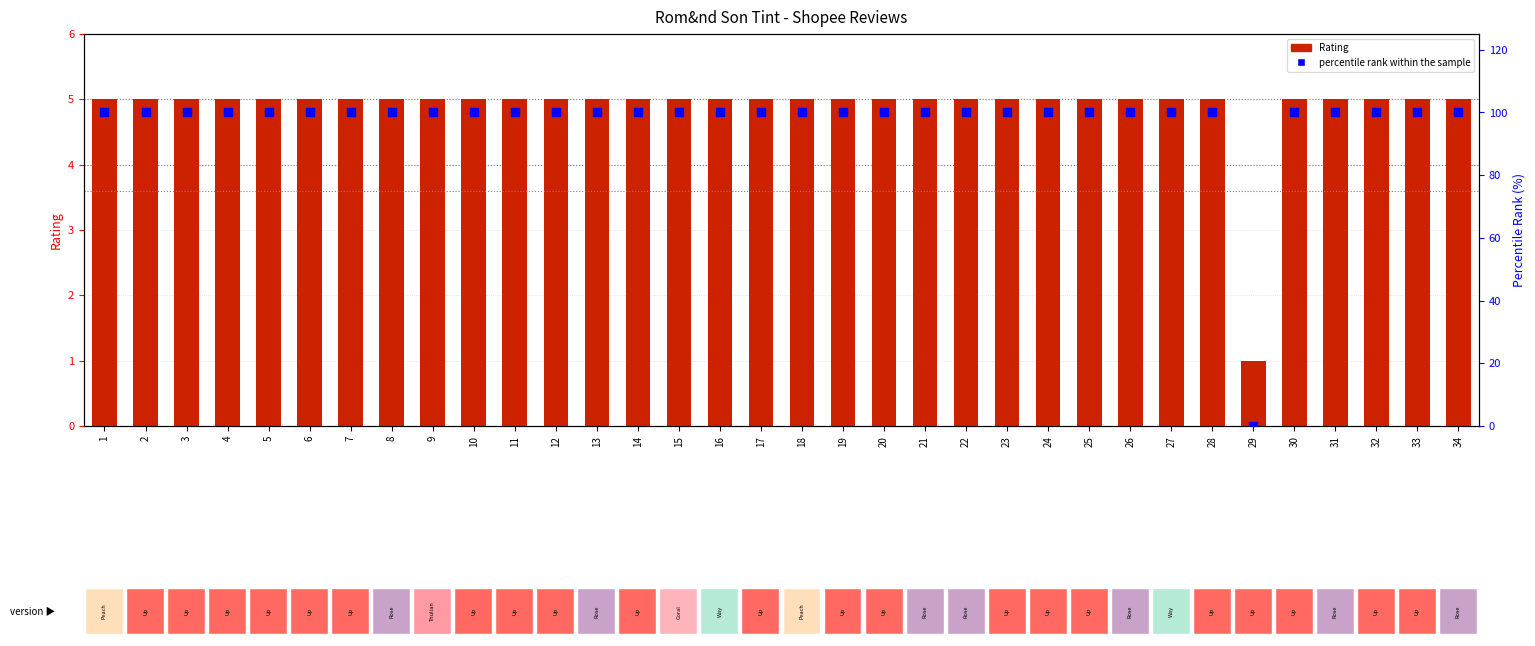

At which category is the sum across all series the highest?

1